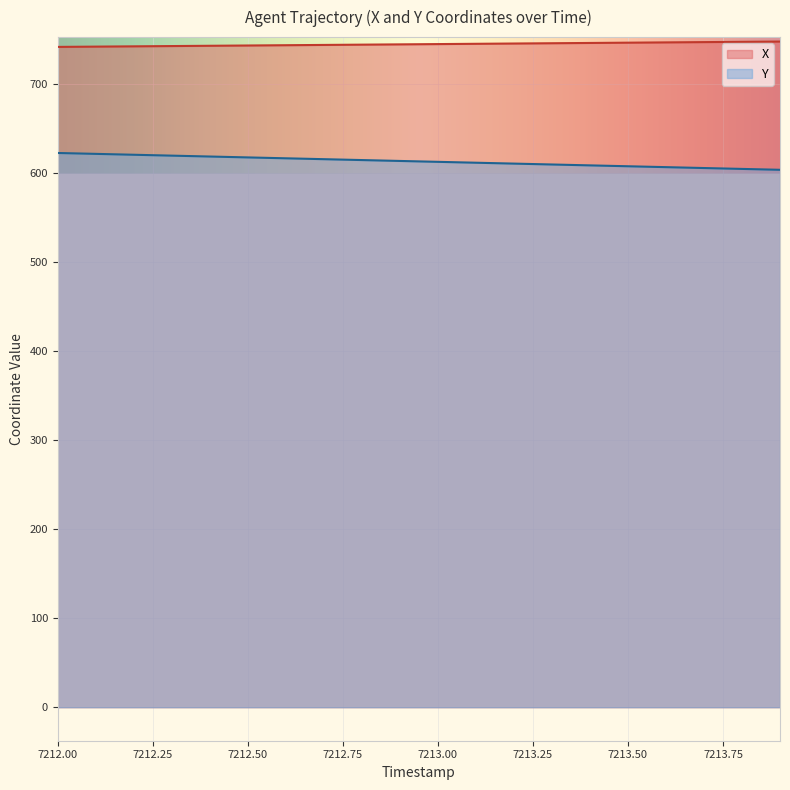

At which category is the sum across all series the highest?

7212.0